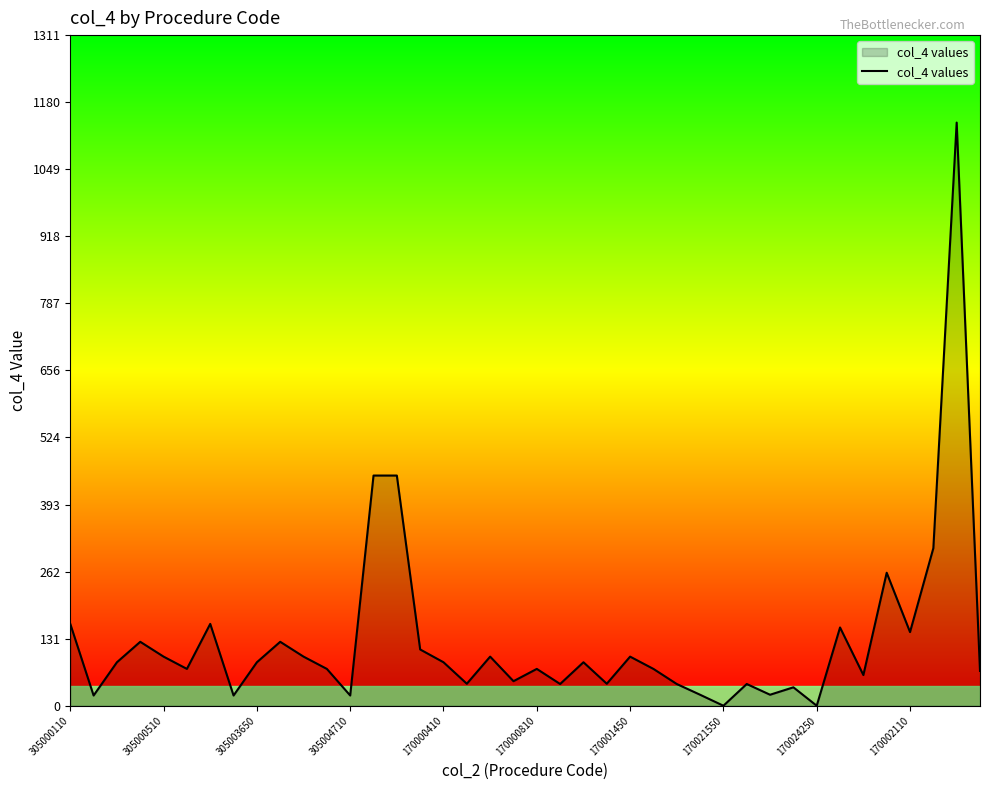

What is the maximum value shown in the chart?

1140.0